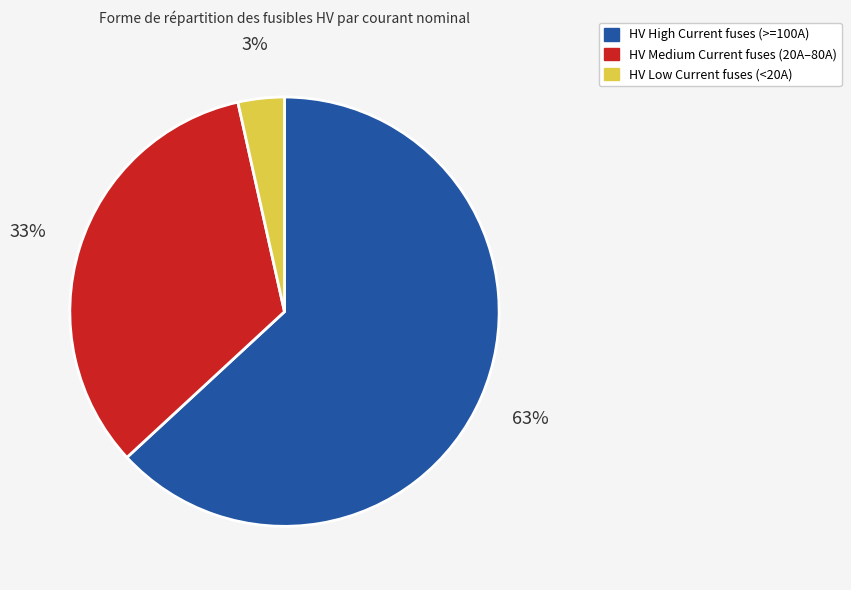

Does any single category account for the majority?

Yes